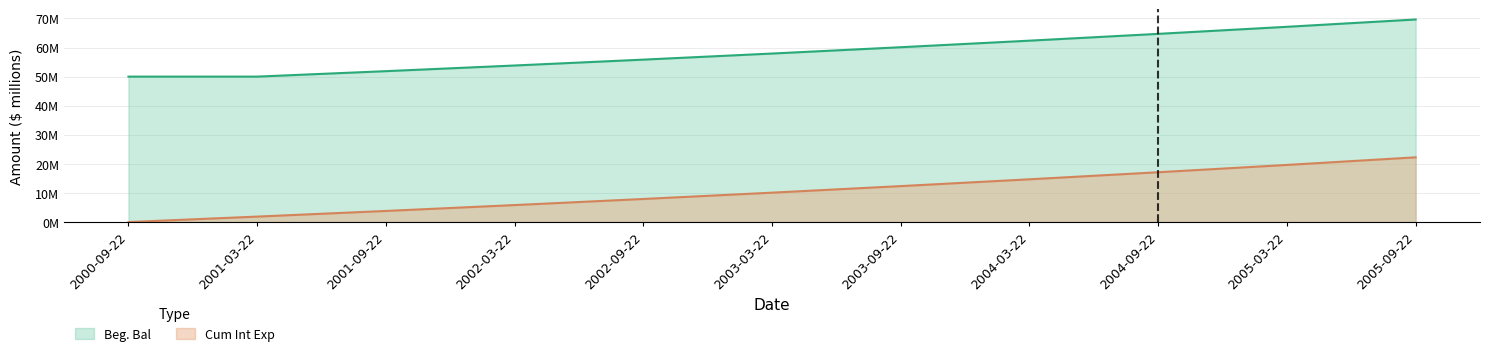

What is the sum of the Beg. Bal values at 2000-09-22 and 2002-09-22?

105.8